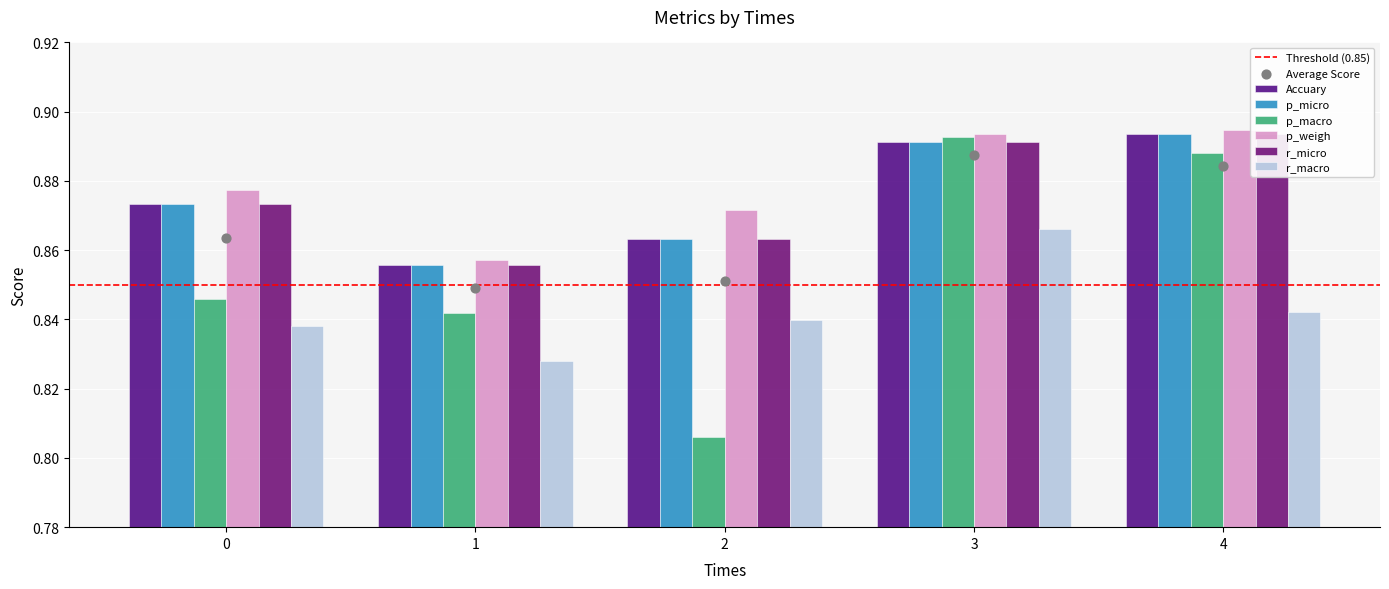

Which series has the largest total across all categories?

p_weigh